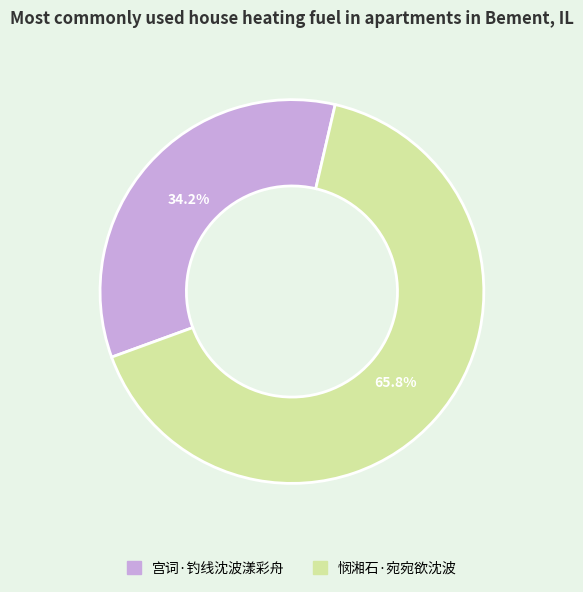

True or false: 宫词·钓线沈波漾彩舟 accounts for 34% of the total.

True